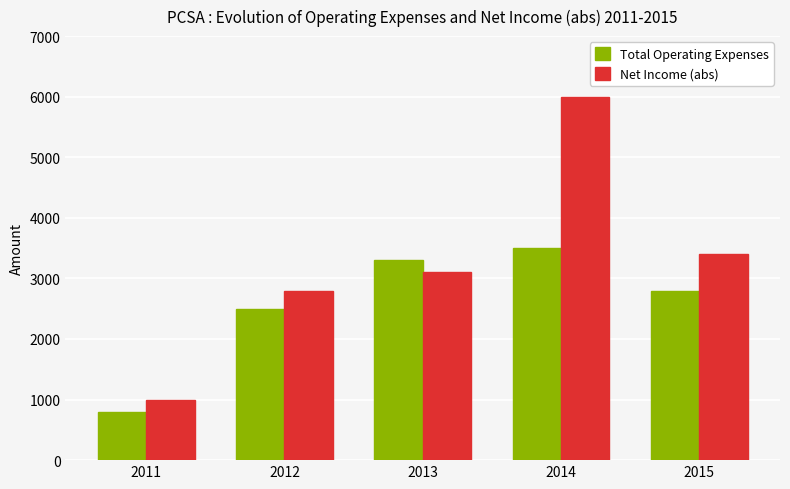

Reading left to right, list all the values displayed in this chart.

Total Operating Expenses: 800	2500	3300	3500	2800
Net Income (abs): 1000	2800	3100	6000	3400